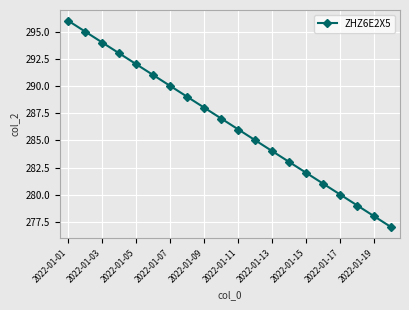

Reading left to right, list all the values displayed in this chart.

296	295	294	293	292	291	290	289	288	287	286	285	284	283	282	281	280	279	278	277